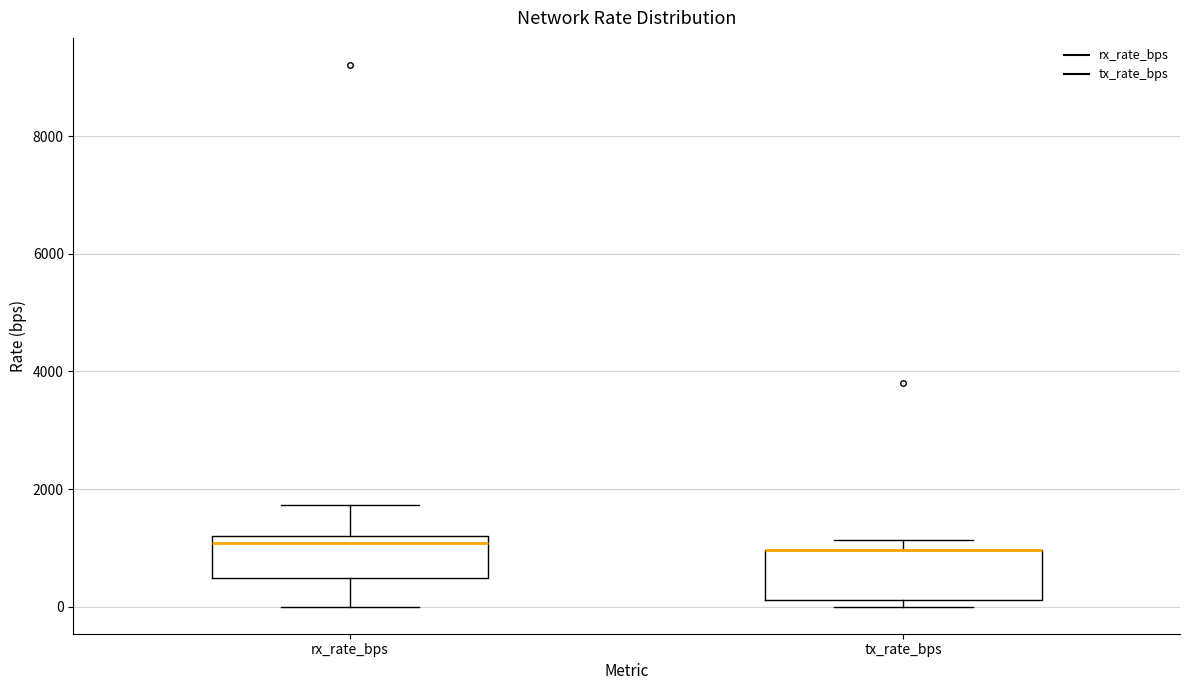

Reading left to right, read every box against the y-axis: the position of its median line, the range the box covers, and the ends of its whiskers. The values are not printed on the chart, so give them approximately, as read against the axis.

rx_rate_bps: median 1000, box 400 to 1200, whiskers 0 to 1800
tx_rate_bps: median 1000 (drawn on the box's upper edge), box 200 to 1000, whiskers 0 to 1200